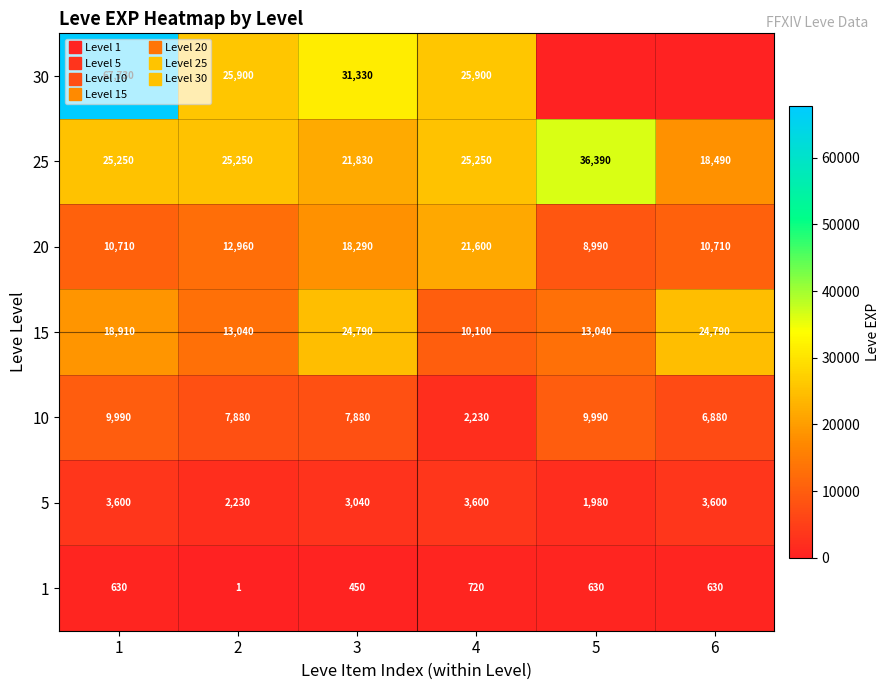

What is the difference between the 15 values at 4 and 3?

14690